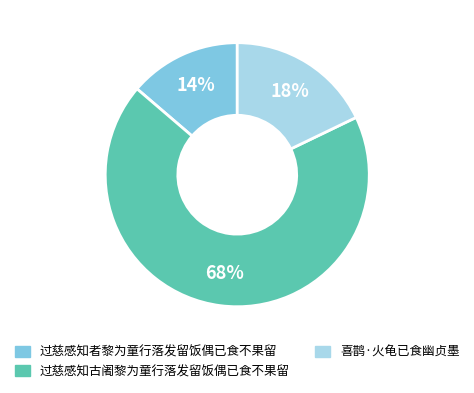

What is the majority slice?

过慈感知古阇黎为童行落发留饭偶已食不果留